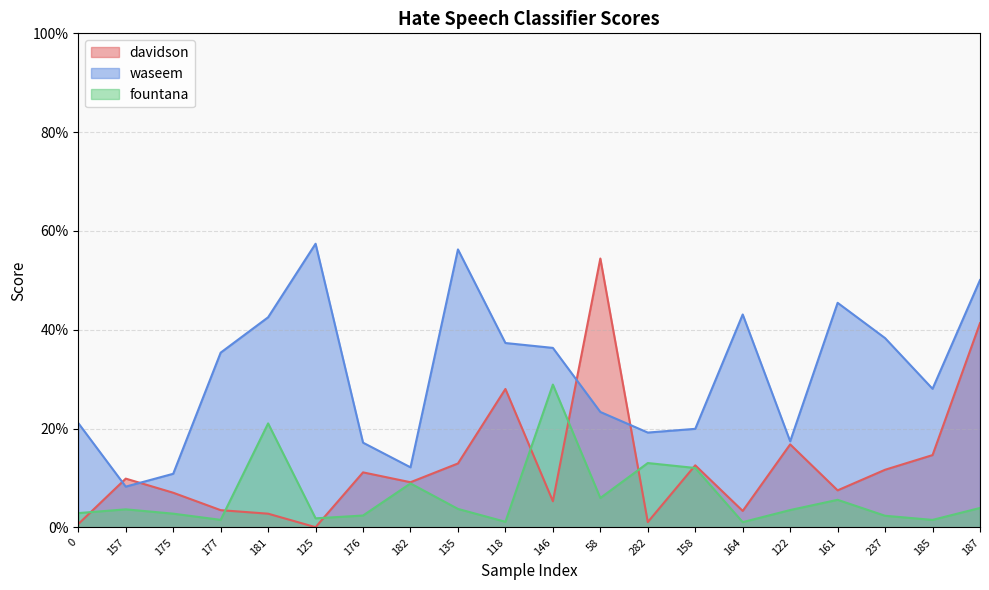

What is the label of the 20th point from the left?

187